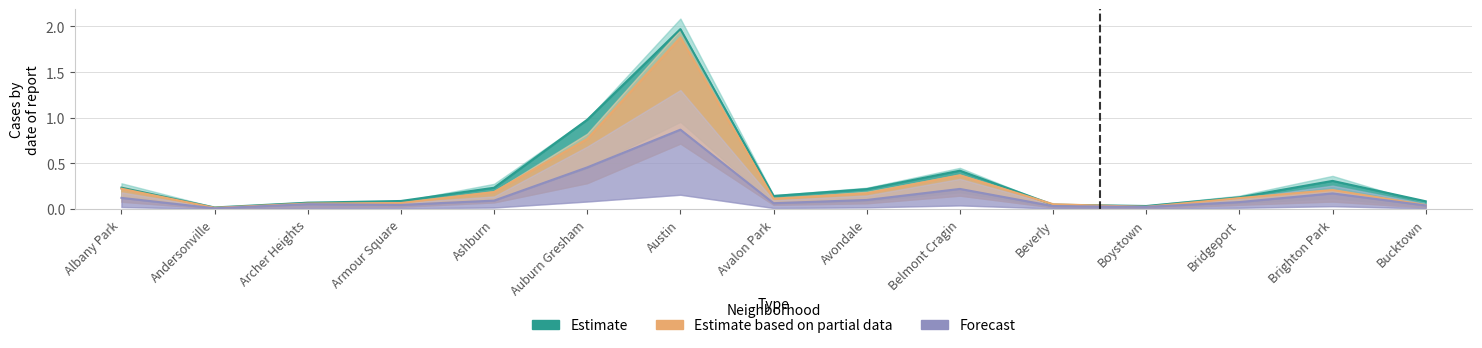

Which label corresponds to the largest value in the chart?

Austin